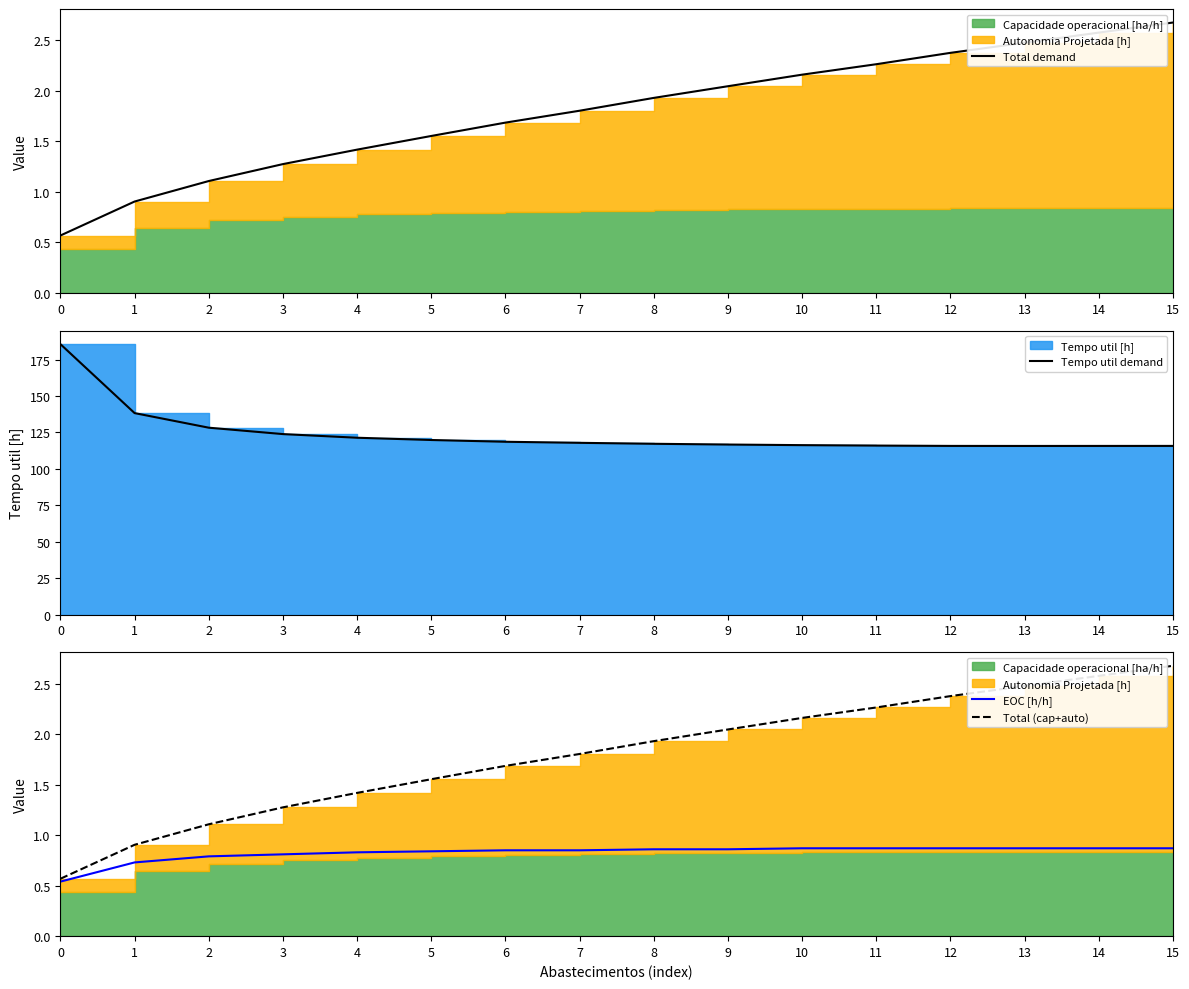

Reading left to right, what are all the values shown in this chart?

Total demand: 0.6	0.9	1.1	1.3	1.4	1.6	1.7	1.8	1.9	2.0	2.2	2.3	2.4	2.5	2.6	2.7
Tempo util demand: 185.6	138.3	128.3	123.9	121.4	119.8	118.6	117.9	117.2	116.7	116.3	116.0	115.8	115.7	115.8	115.8
EOC [h/h]: 0.5	0.7	0.8	0.8	0.8	0.8	0.8	0.8	0.9	0.9	0.9	0.9	0.9	0.9	0.9	0.9
Total (cap+auto): 0.6	0.9	1.1	1.3	1.4	1.6	1.7	1.8	1.9	2.0	2.2	2.3	2.4	2.5	2.6	2.7